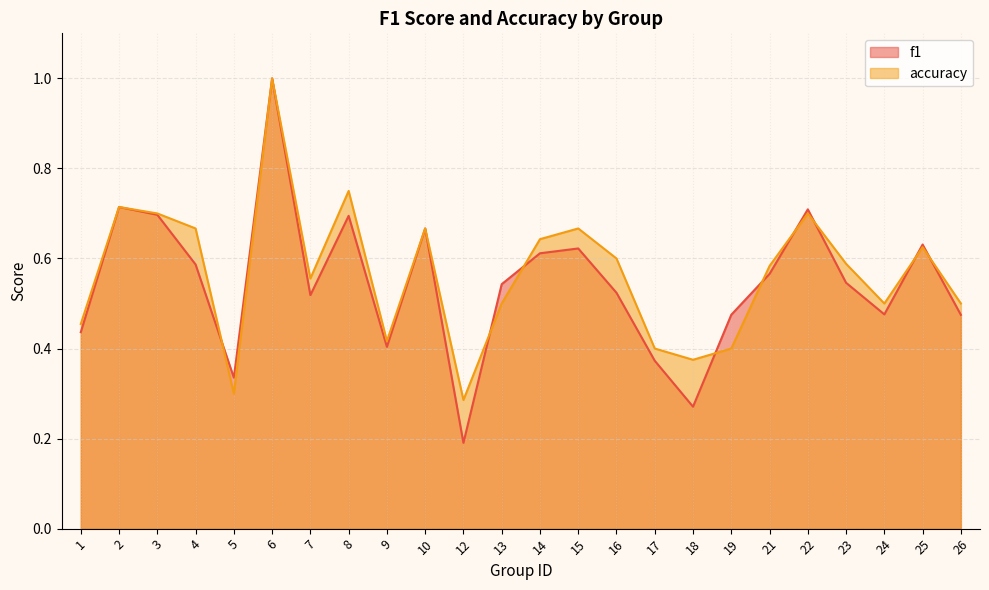

Reading left to right, transcribe all the data shown in this chart.

f1: 1=0.4	2=0.7	3=0.7	4=0.6	5=0.3	6=1.0	7=0.5	8=0.7	9=0.4	10=0.7	12=0.2	13=0.5	14=0.6	15=0.6	16=0.5	17=0.4	18=0.3	19=0.5	21=0.6	22=0.7	23=0.5	24=0.5	25=0.6	26=0.5
accuracy: 1=0.5	2=0.7	3=0.7	4=0.7	5=0.3	6=1.0	7=0.6	8=0.8	9=0.4	10=0.7	12=0.3	13=0.5	14=0.6	15=0.7	16=0.6	17=0.4	18=0.4	19=0.4	21=0.6	22=0.7	23=0.6	24=0.5	25=0.6	26=0.5